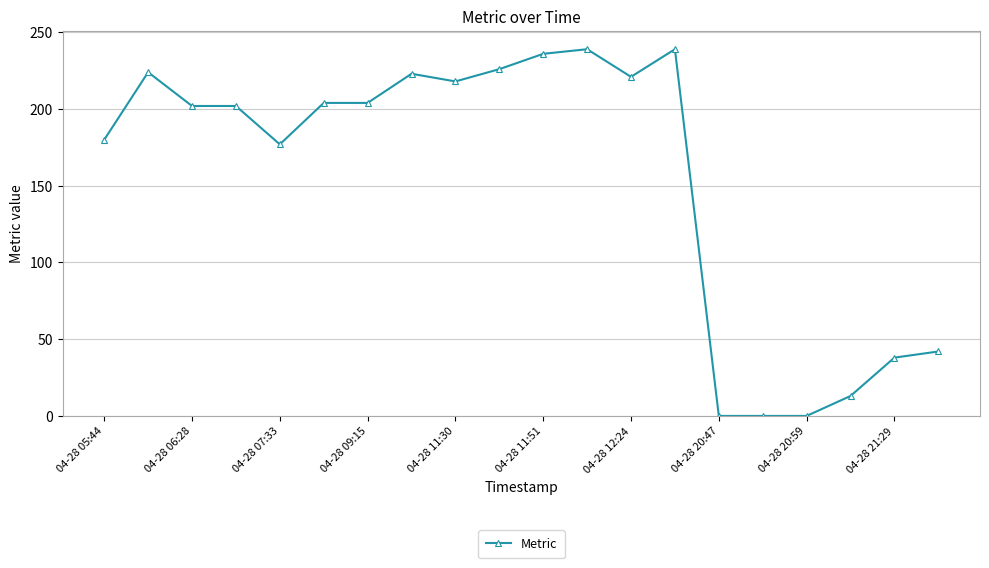

What is the greatest value displayed?

239